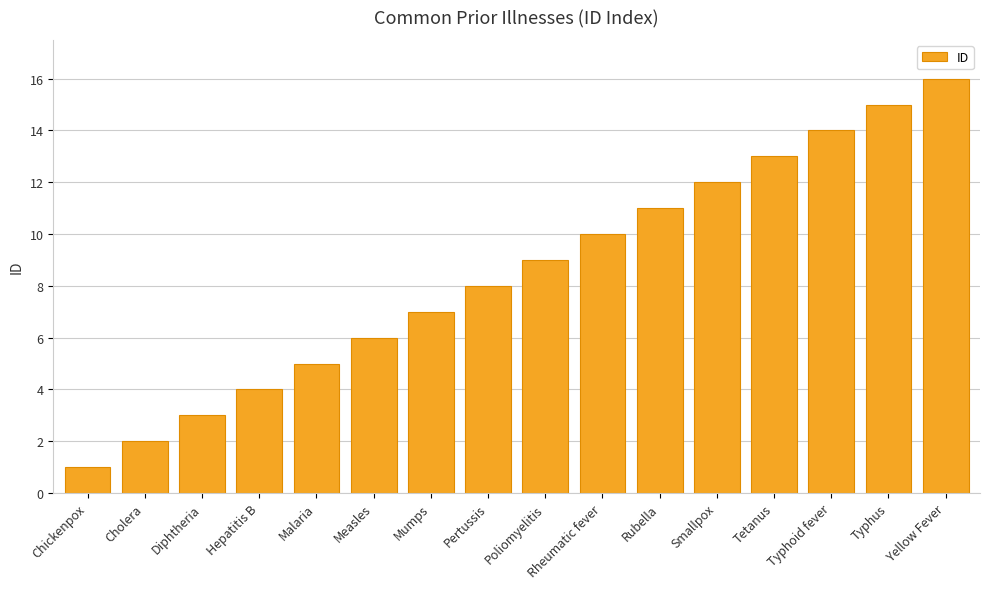

Are the bars grouped side by side (vs. stacked)?

No